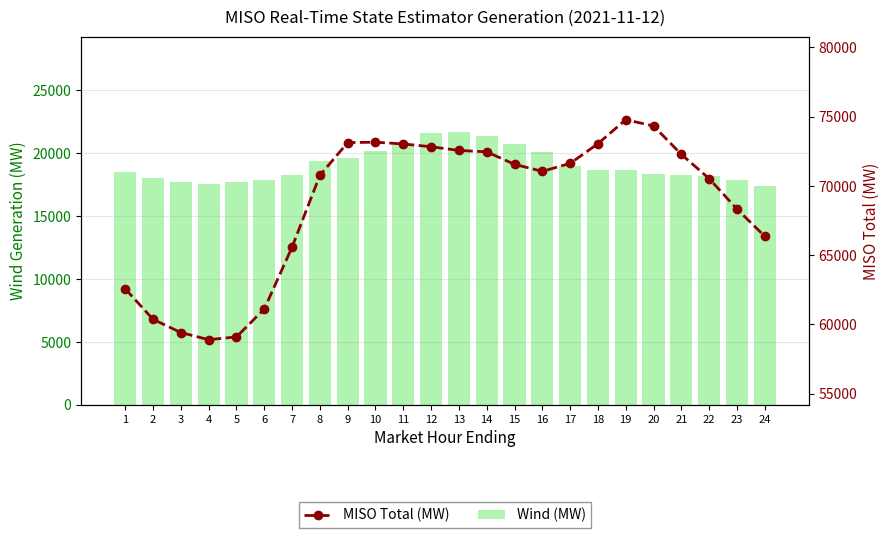

True or false: Wind (MW) has a value of 18269.5 at 7.

True